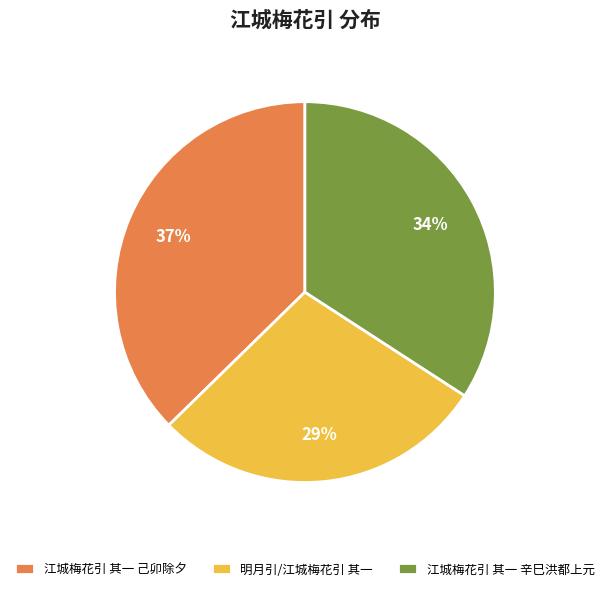

Between 江城梅花引 其一 辛巳洪都上元 and 明月引/江城梅花引 其一, which is larger?

江城梅花引 其一 辛巳洪都上元